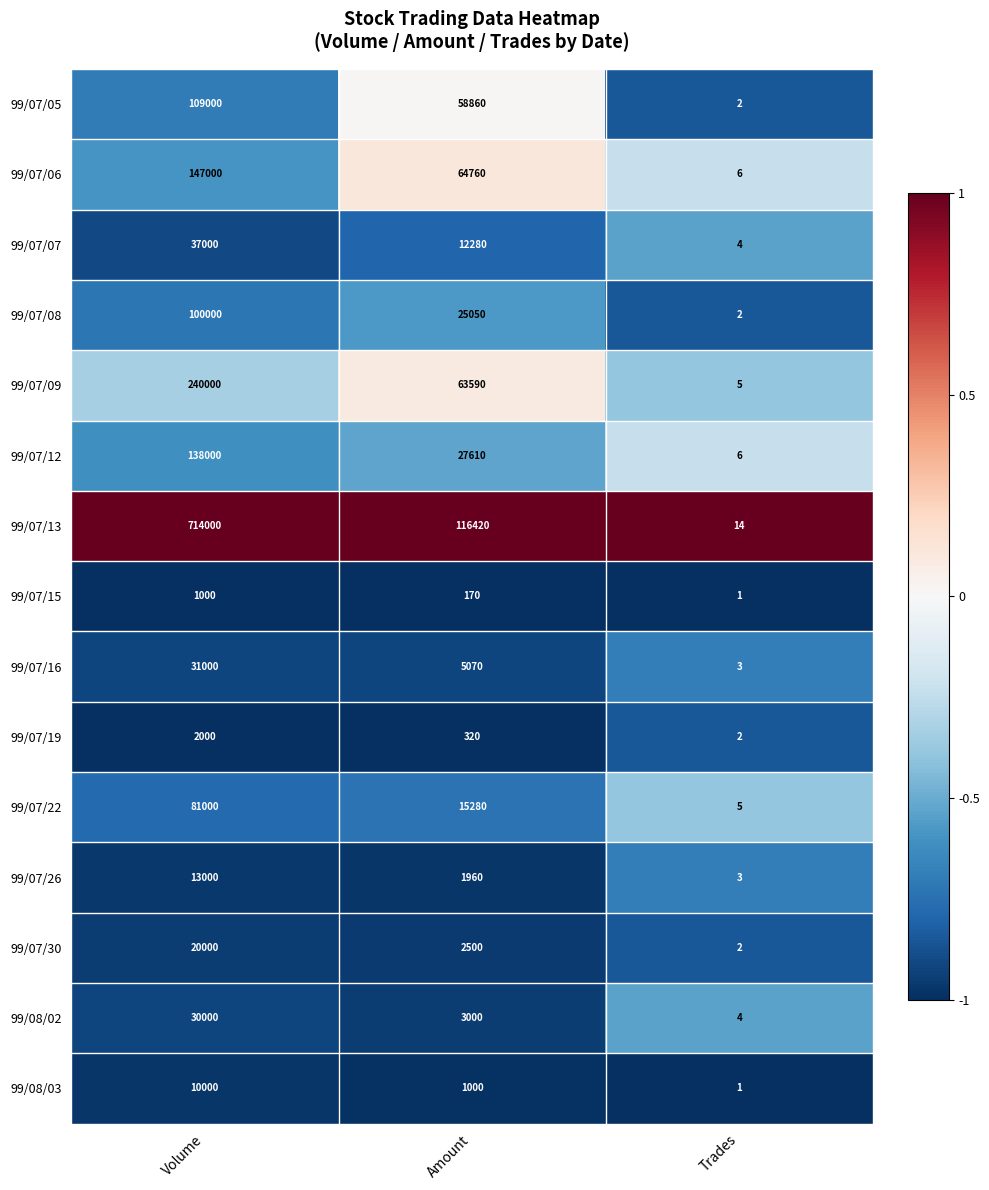

The 99/07/13 series shows 277451 at Volume. True or false?

False